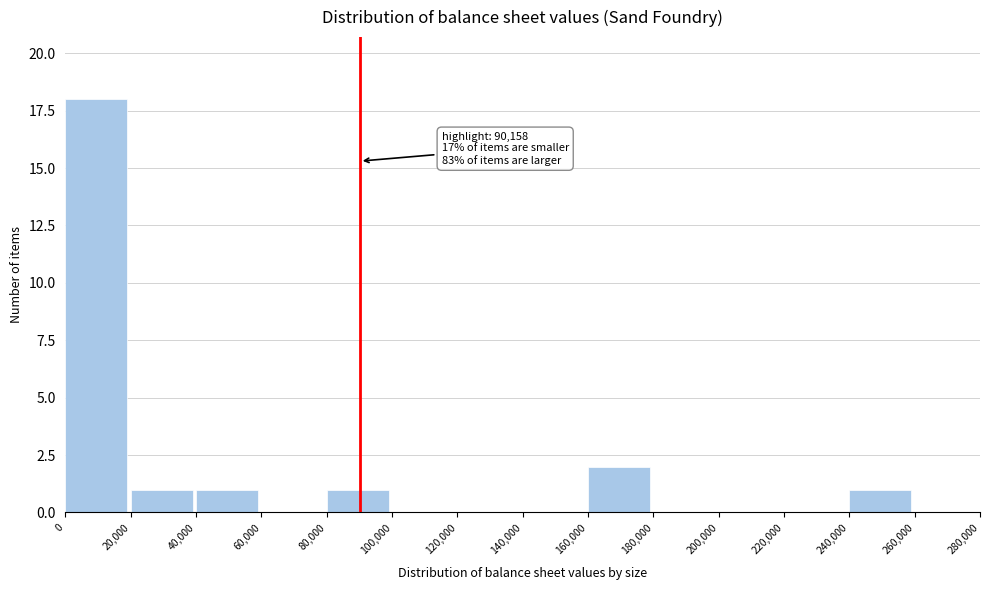

Which range on the x-axis has the tallest bar?

0 to 20,000